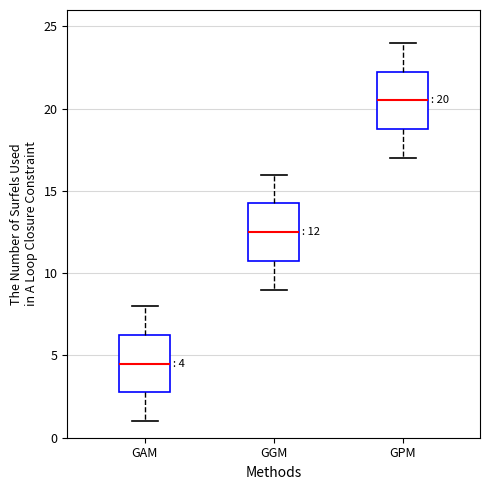

Which box has the lowest median line?

GAM